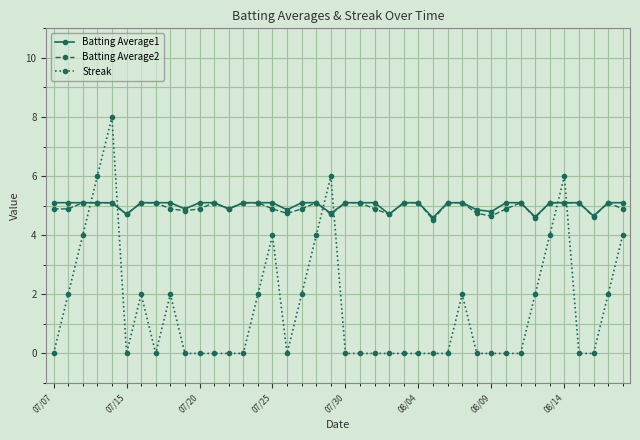

What is the difference between the maximum and minimum values in the Batting Average2 series?

0.6